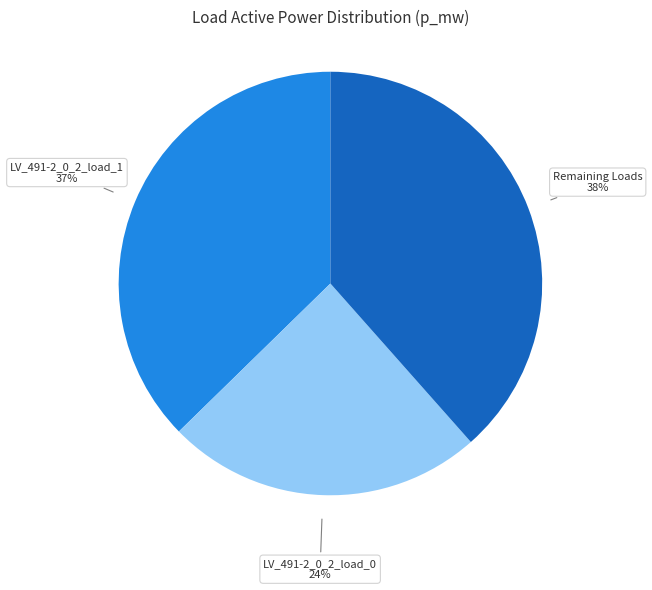

What percentage is the LV_491-2_0_2_load_1 slice, to the nearest percent?

37%